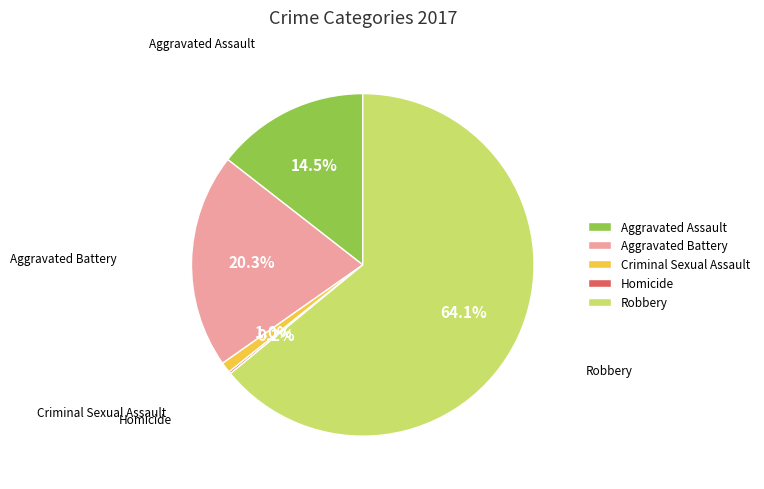

Does any single category account for the majority?

Yes